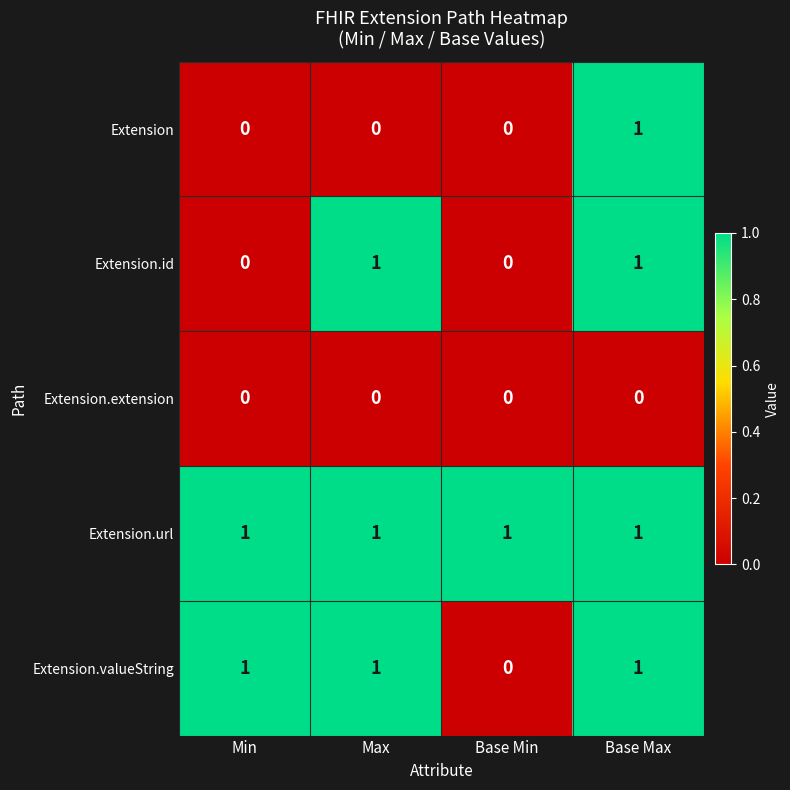

At how many categories does at least one series exceed 0?

4